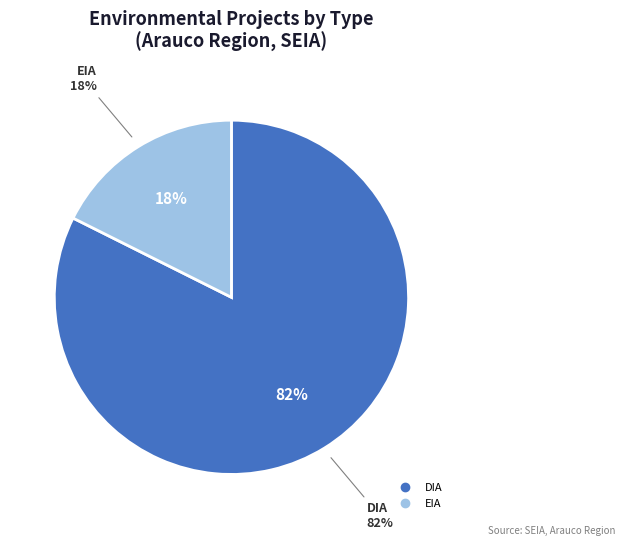

Count the number of slices in the pie.

2